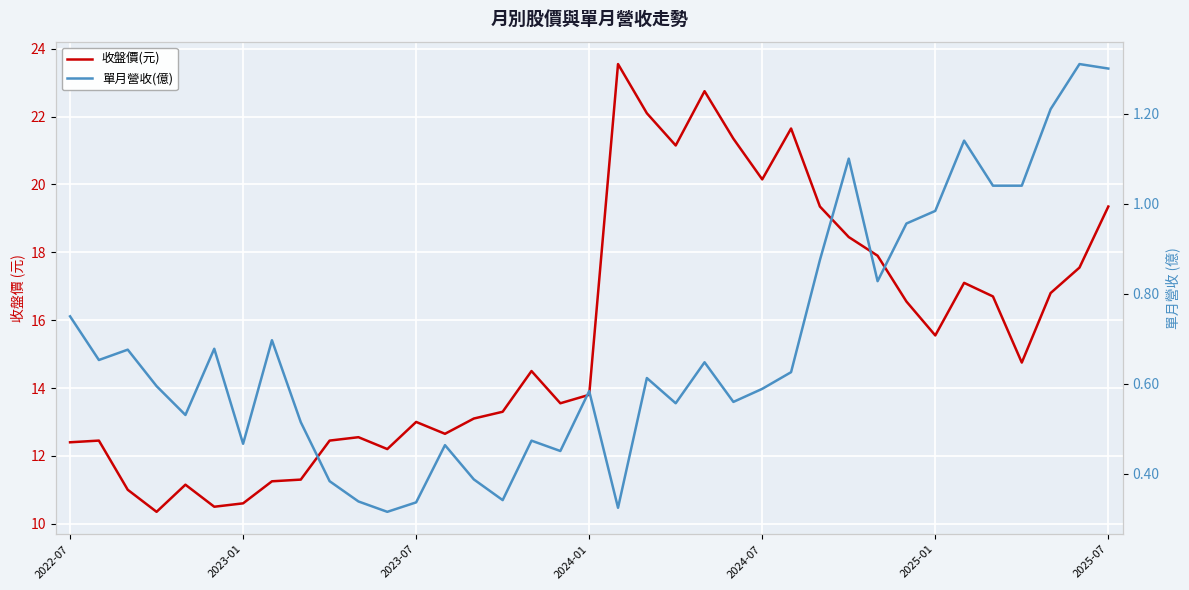

List the labels in order of 收盤價(元) value, largest first.

19, 22, 20, 25, 23, 21, 24, 26, 36, 27, 28, 35, 31, 34, 32, 29, 30, 33, 16, 18, 17, 15, 14, 12, 13, 10, 2023-01, 9, 2022-07, 11, 8, 7, 2024-07, 2023-07, 2025-07, 2025-01, 2024-01